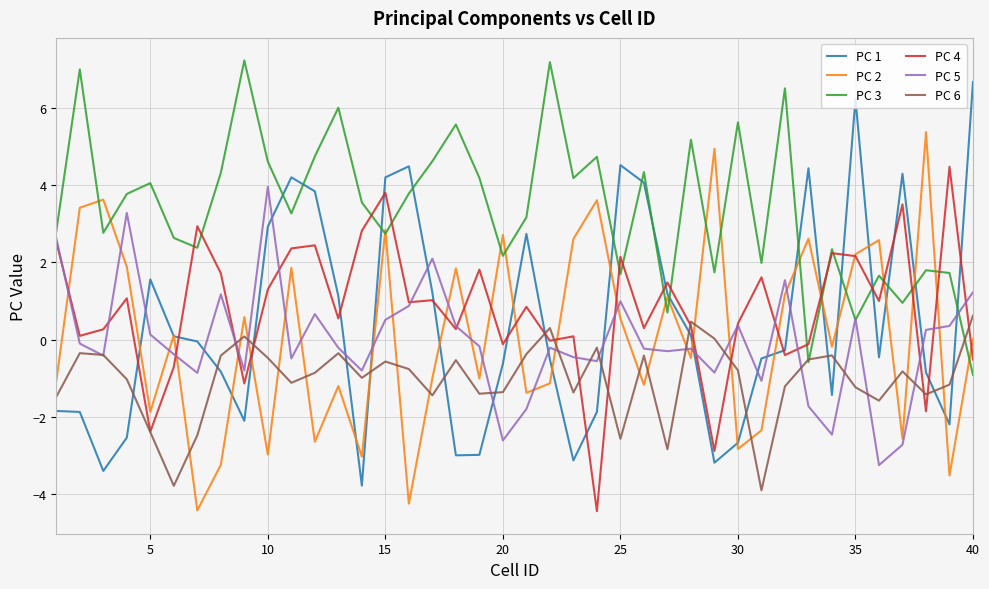

What are all the series names shown in the legend?

PC 1, PC 2, PC 3, PC 4, PC 5, PC 6